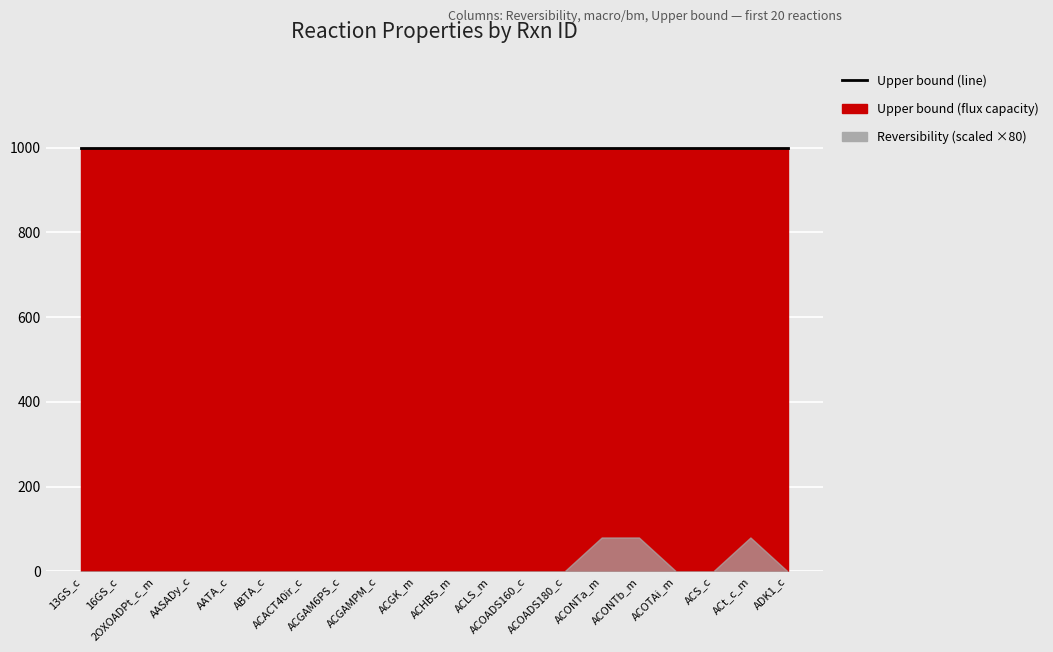

List the labels in order of macro/bm value, largest first.

13GS_c, 16GS_c, 2OXOADPt_c_m, AASADy_c, AATA_c, ABTA_c, ACACT40ir_c, ACGAM6PS_c, ACGAMPM_c, ACGK_m, ACHBS_m, ACLS_m, ACOADS160_c, ACOADS180_c, ACONTa_m, ACONTb_m, ACOTAi_m, ACS_c, ACt_c_m, ADK1_c